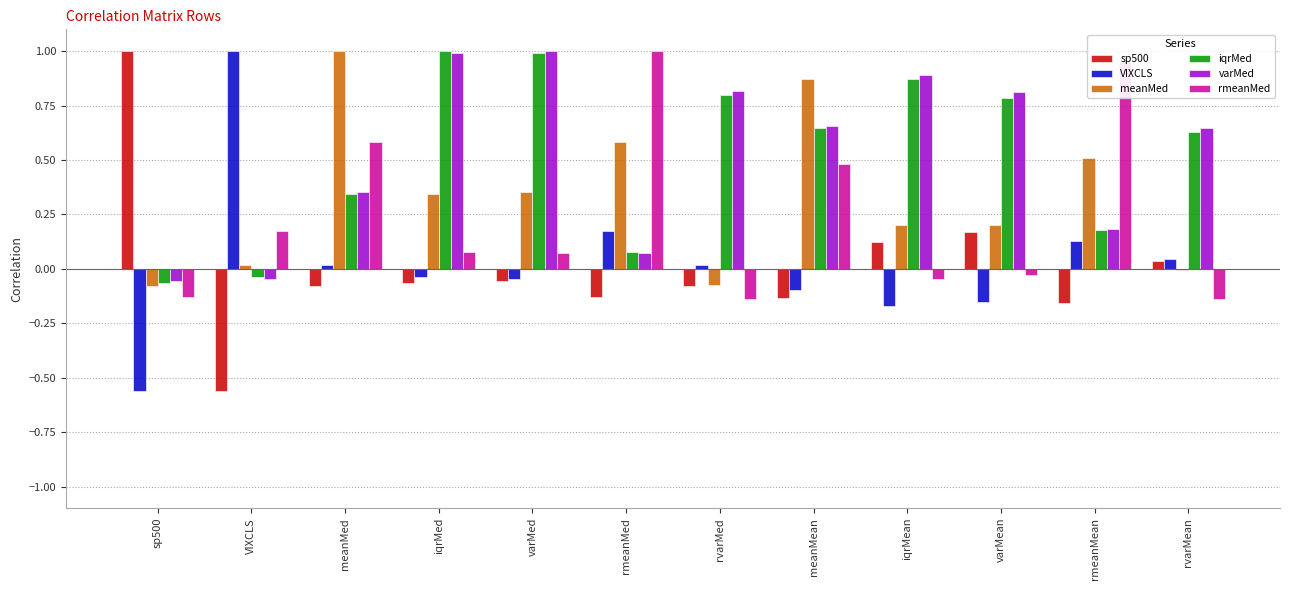

What is the sum of all varMed values?

6.3